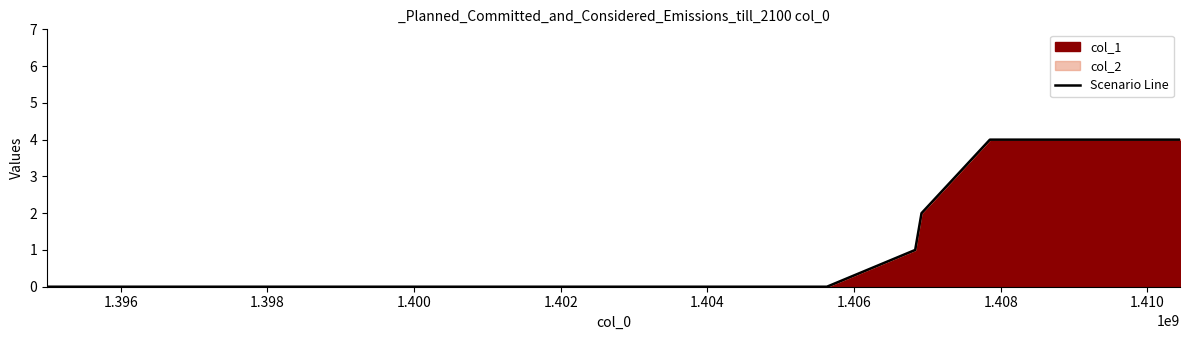

What is the difference between the maximum and minimum values?

4